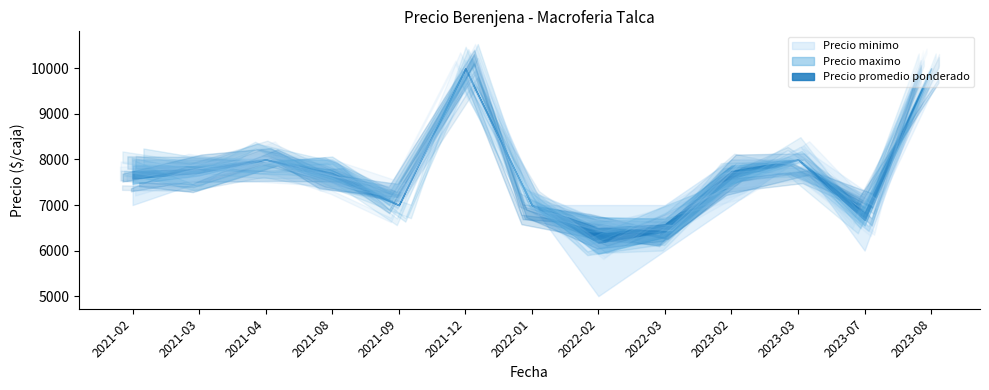

Count the number of data series in this chart.

3